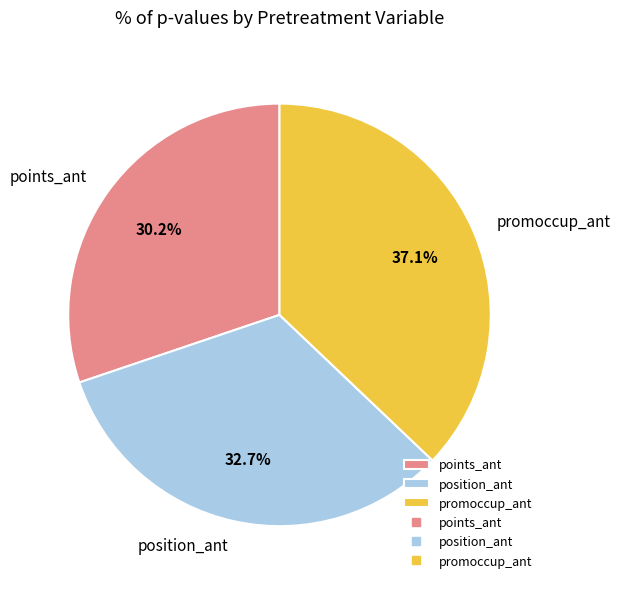

Rank the categories by value from highest to lowest.

promoccup_ant, position_ant, points_ant